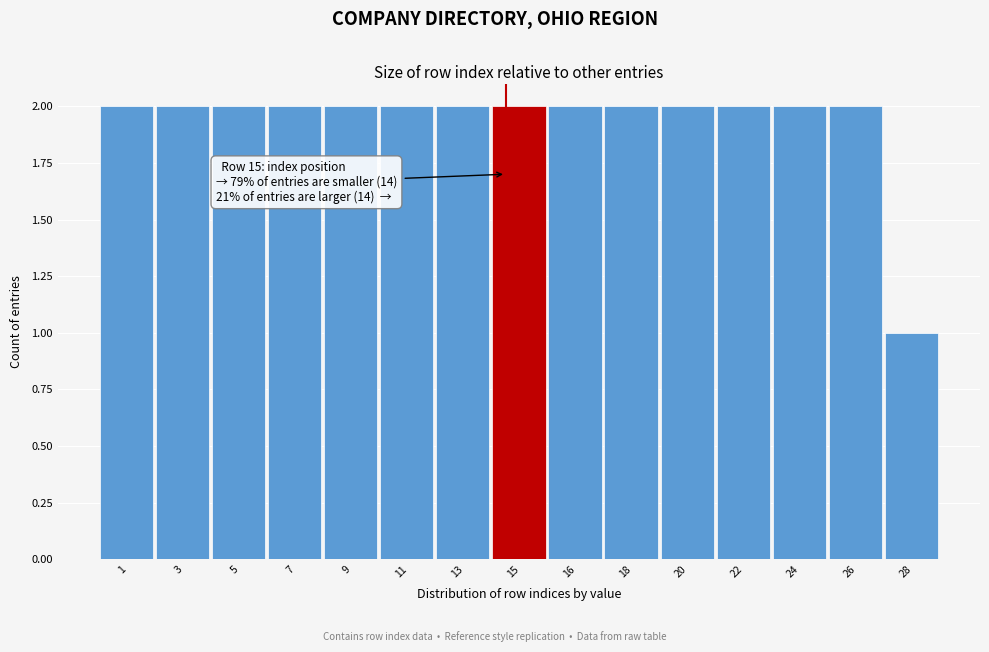

Reading left to right, what are all the values shown in this chart?

2	2	2	2	2	2	2	2	2	2	2	2	2	2	1